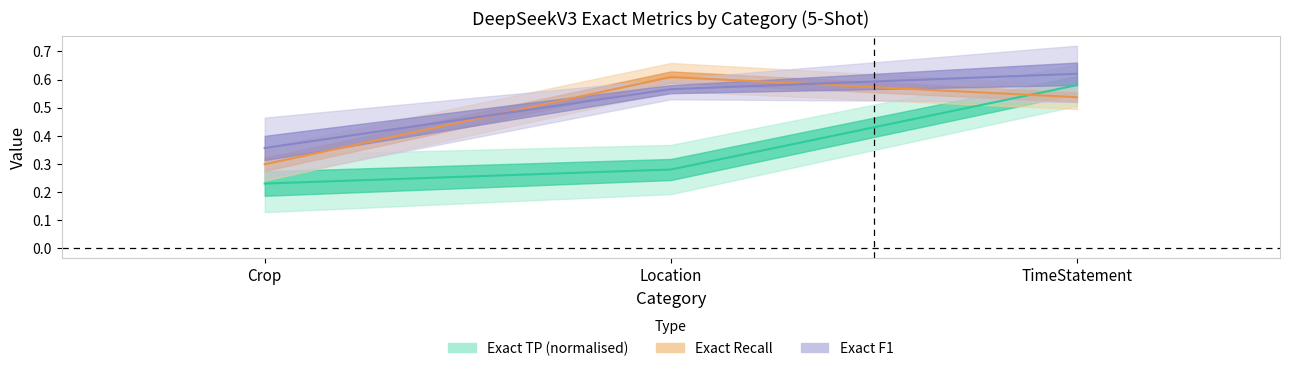

Rank the series by their maximum value, from highest to lowest.

Exact F1, Exact Recall, Exact TP